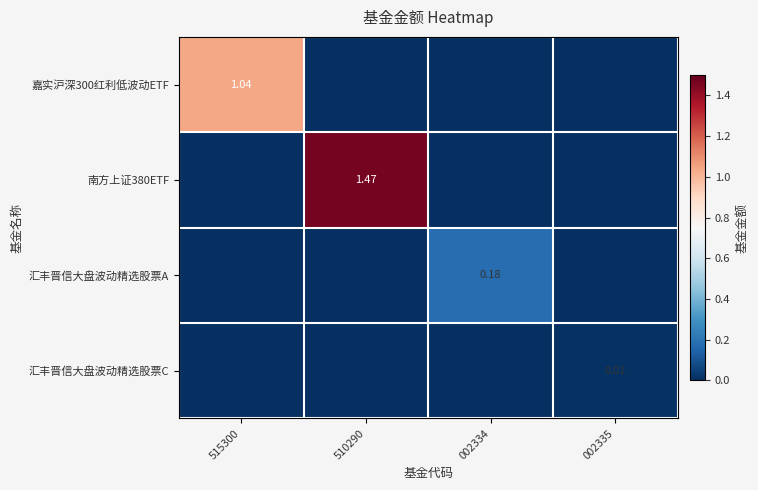

At how many categories does at least one series exceed 1?

2